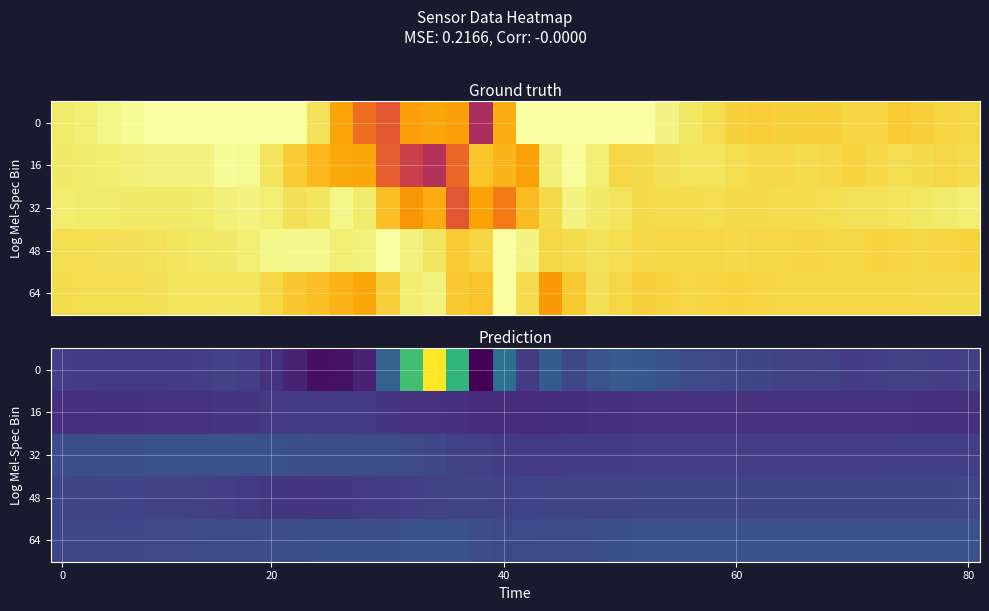

What is the sum of all 0 values?

19.9